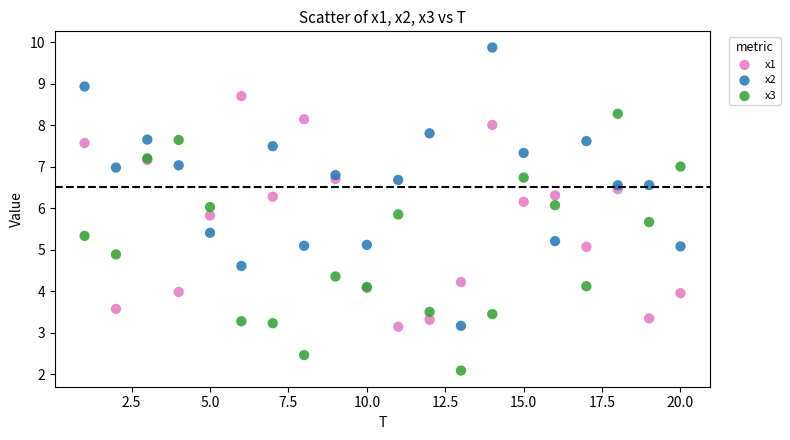

Which series contains the lowest Y value?

x3